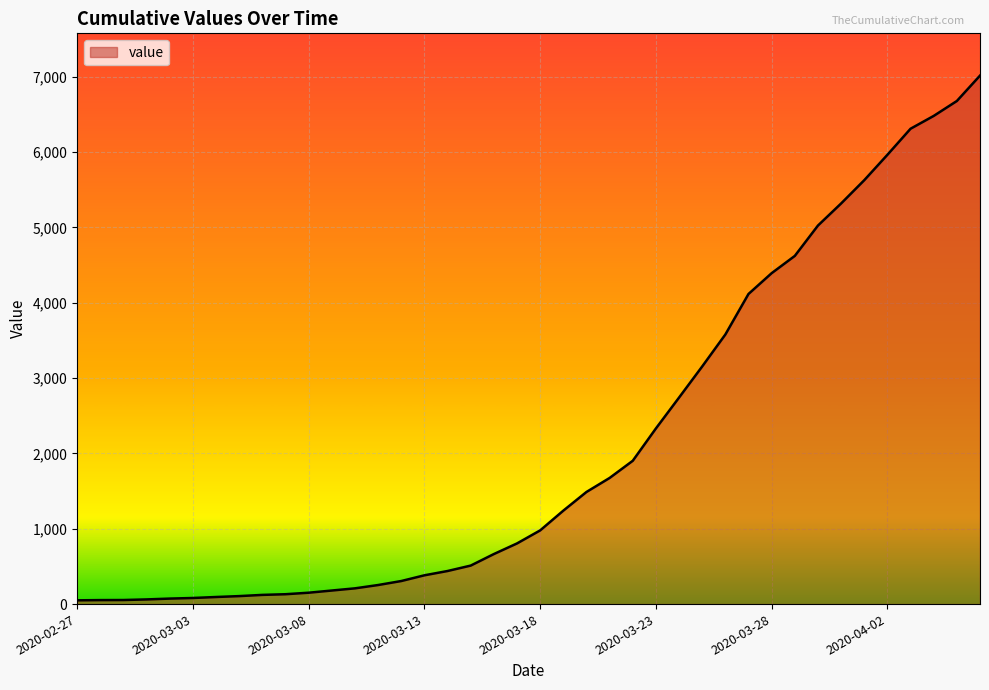

What is the average value?

2134